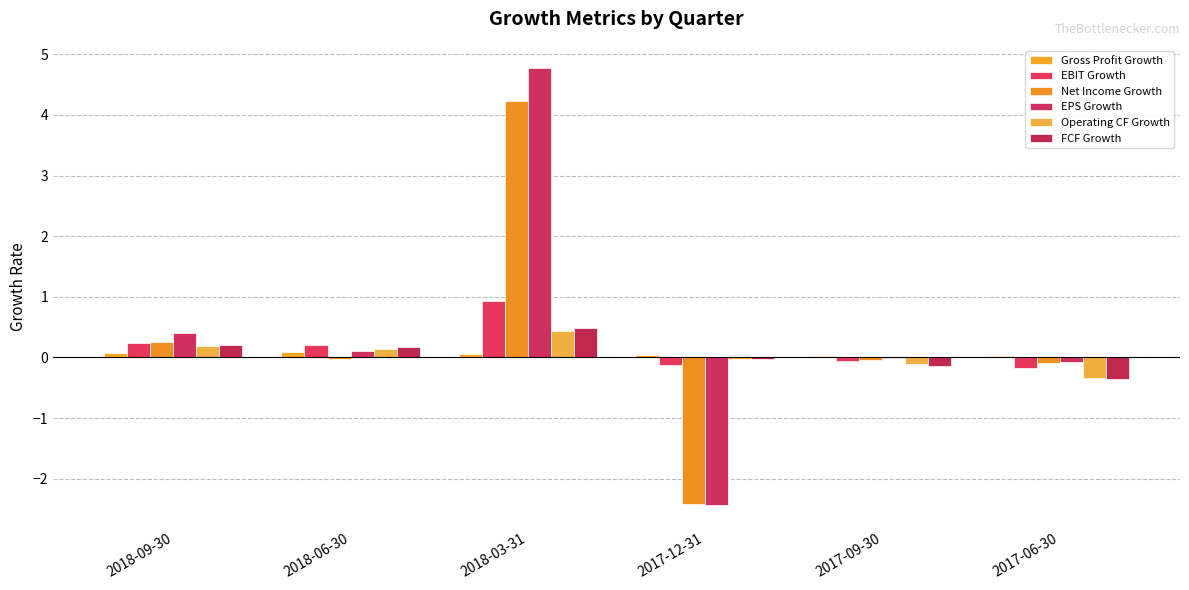

Does the chart contain stacked bars?

No